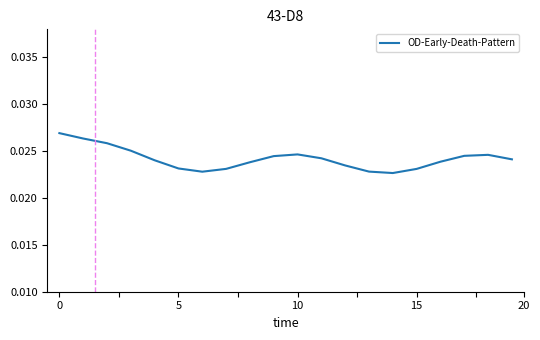

How many lines are shown in the chart?

1